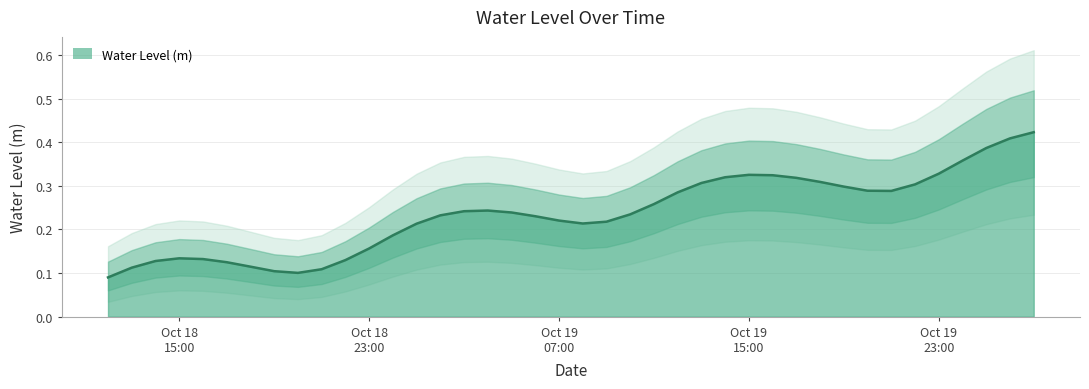

The chart shows a value of 0.3 at Oct 18 23:00. True or false?

False